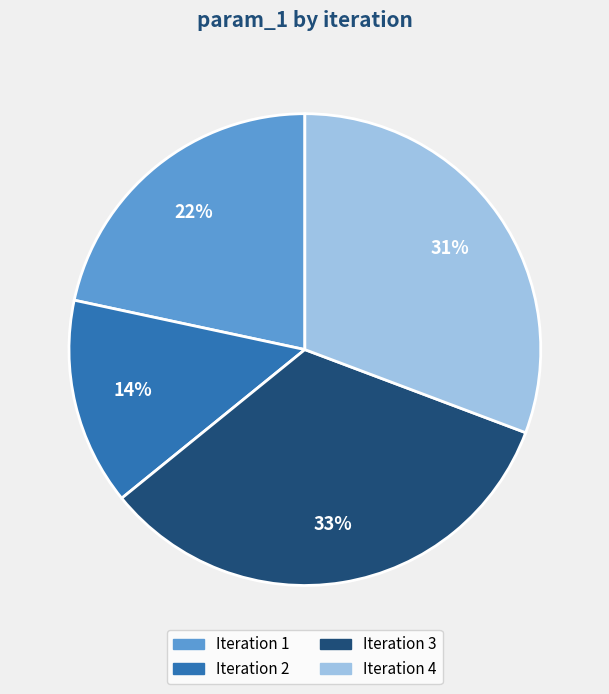

To the nearest percent, what is the difference between the largest and smallest slice percentages?

19%